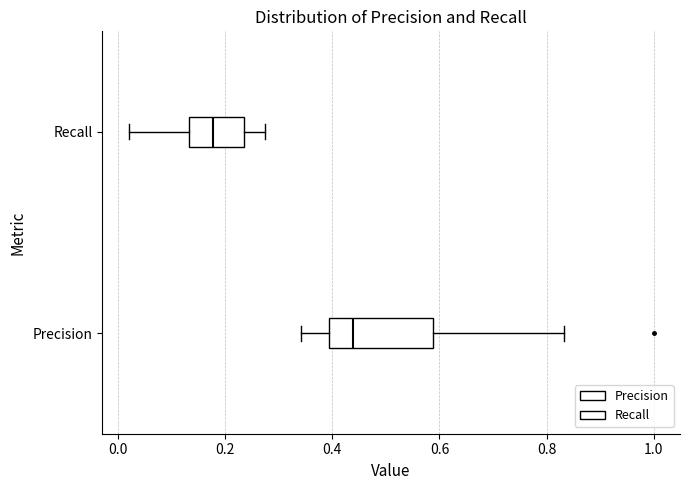

Comparing the boxes themselves (not the whiskers), which one is the widest?

Precision